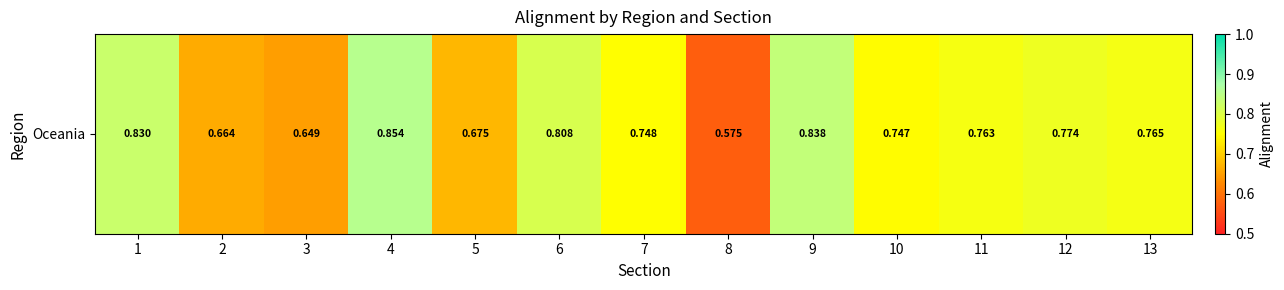

The chart shows a value of 0.7 at 5. True or false?

True